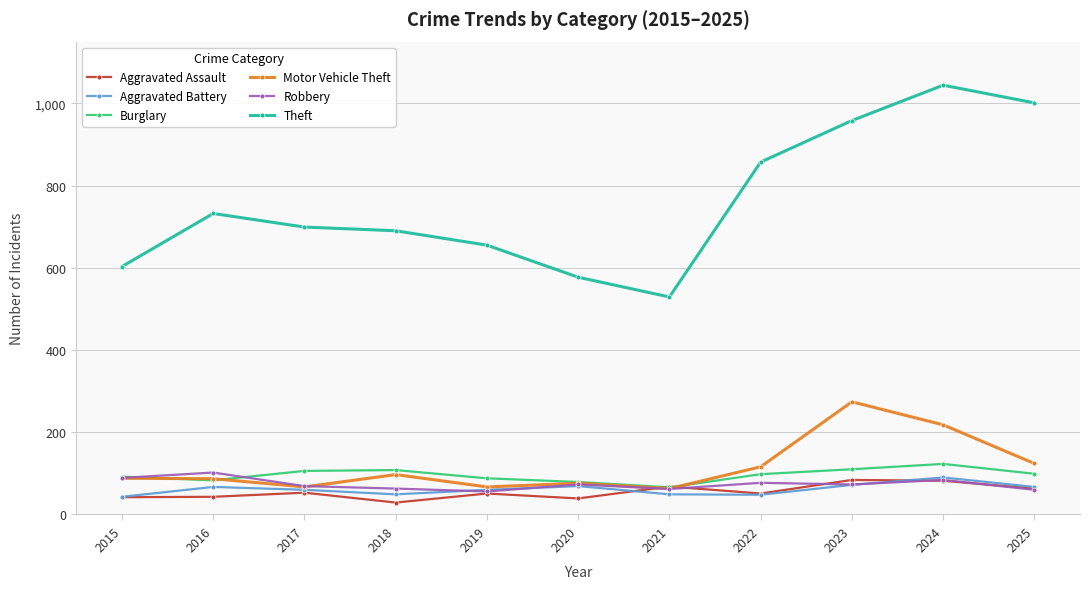

What is the value of the Robbery point at the 1st from the left?

89